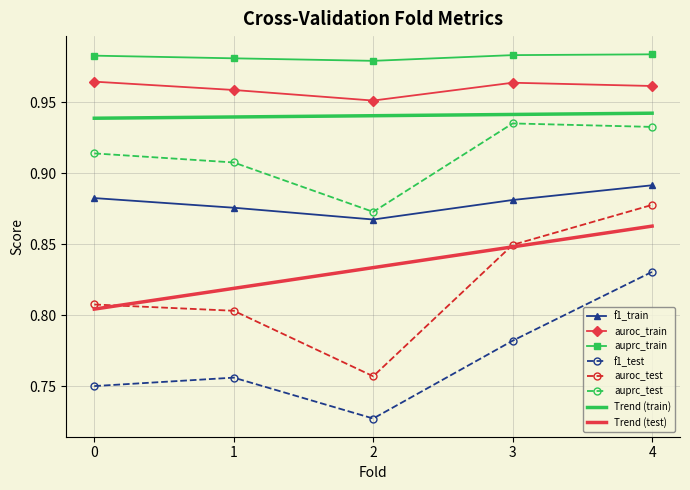

Which series has the largest range (max minus min)?

auroc_test